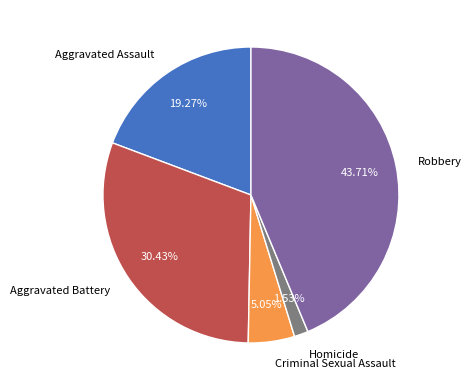

To the nearest percent, what is the difference between the largest and smallest slice percentages?

42%